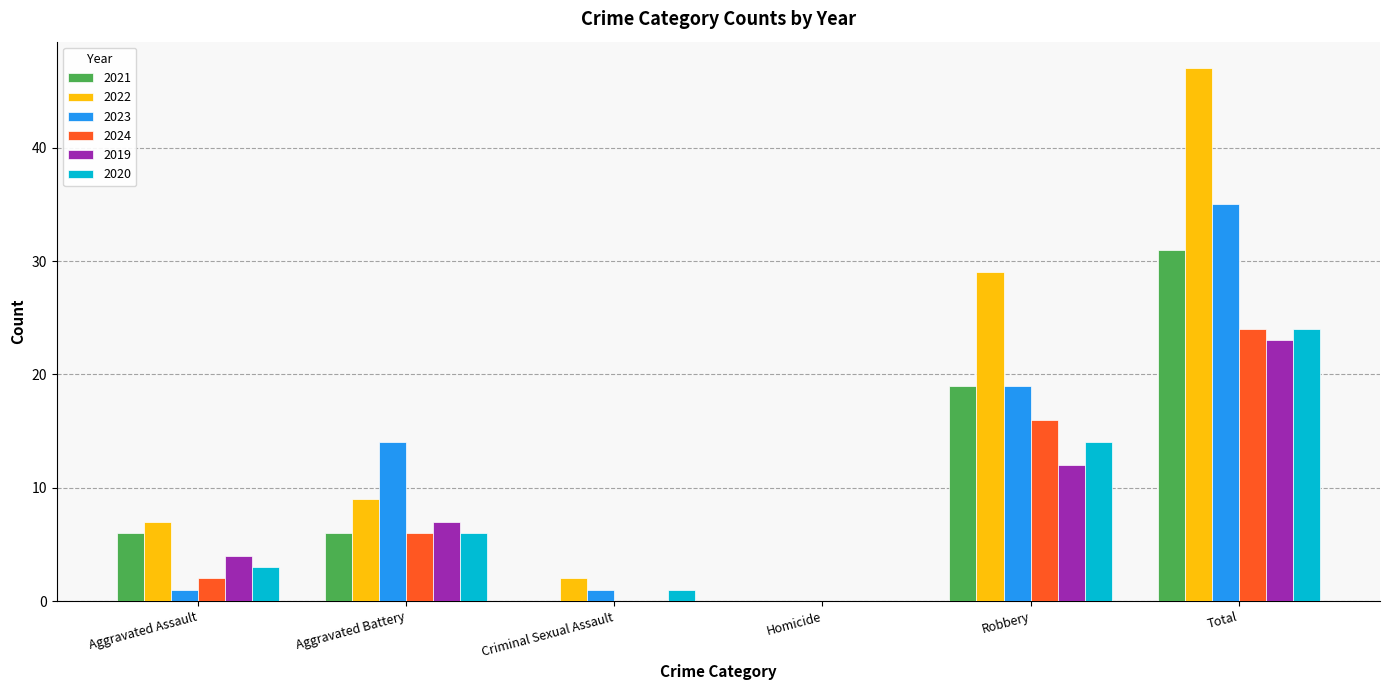

At which category is the sum across all series the highest?

Total